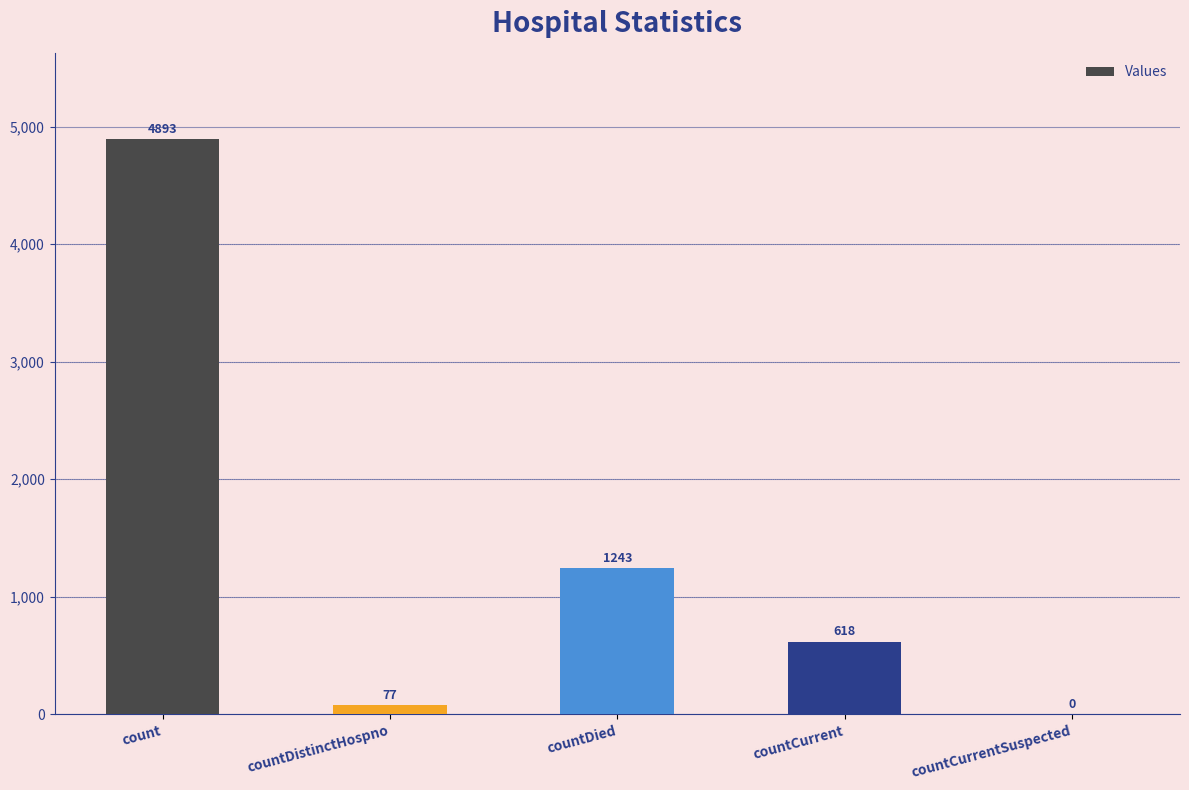

What value does the data have at countDistinctHospno?

77